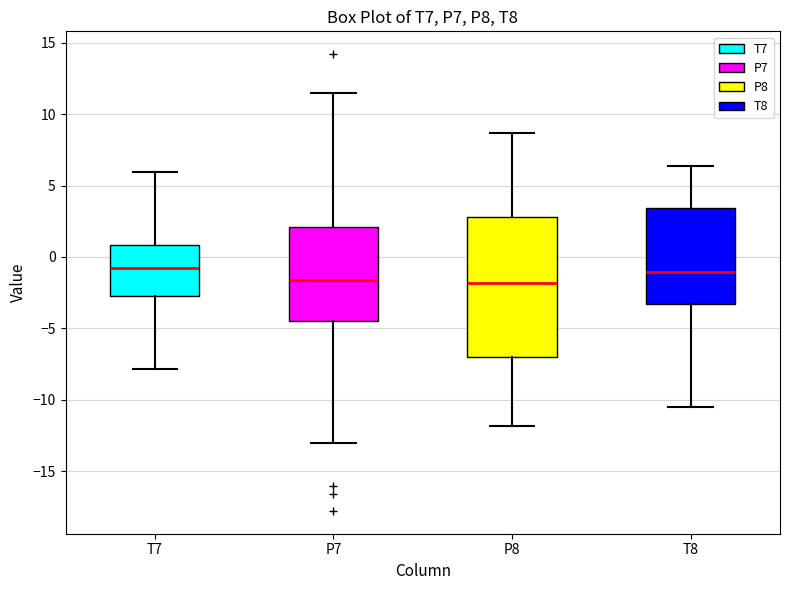

Reading left to right, read every box against the y-axis: the position of its median line, the range the box covers, and the ends of its whiskers. The values are not printed on the chart, so give them approximately, as read against the axis.

T7: median -1.0, box -2.5 to 1.0, whiskers -8.0 to 6.0
P7: median -1.5, box -4.5 to 2.0, whiskers -13.0 to 11.5
P8: median -2.0, box -7.0 to 3.0, whiskers -12.0 to 8.5
T8: median -1.0, box -3.5 to 3.5, whiskers -10.5 to 6.5